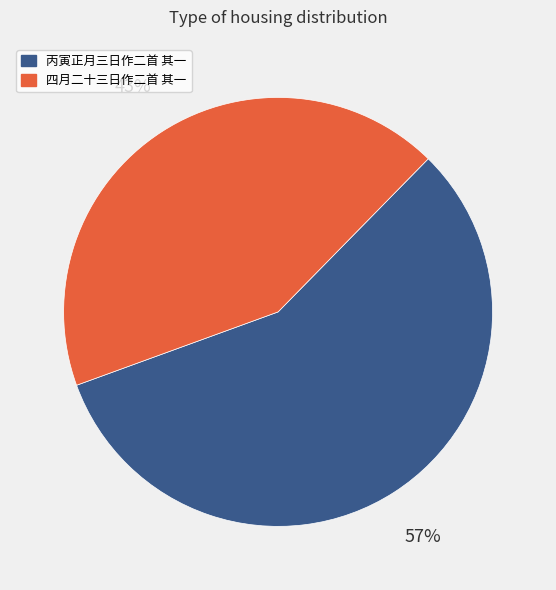

To the nearest percent, what is the difference between the 丙寅正月三日作二首 其一 and 四月二十三日作二首 其一 slice percentages?

14%